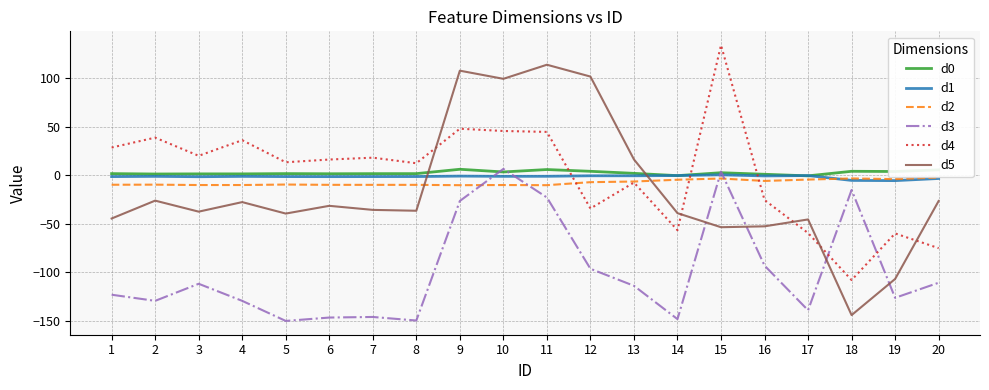

What are all the series names shown in the legend?

d0, d1, d2, d3, d4, d5